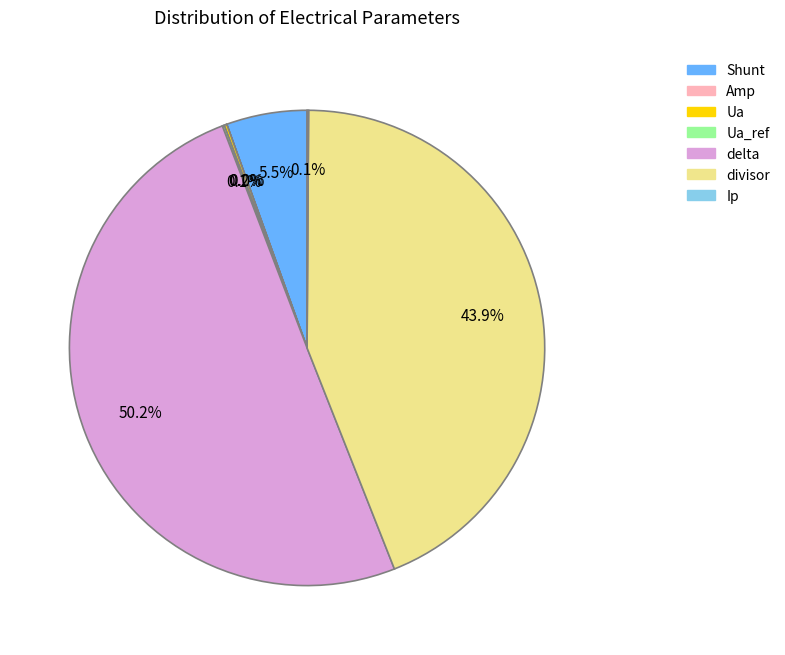

Combined, what portion of the pie is delta and divisor?

94.1%